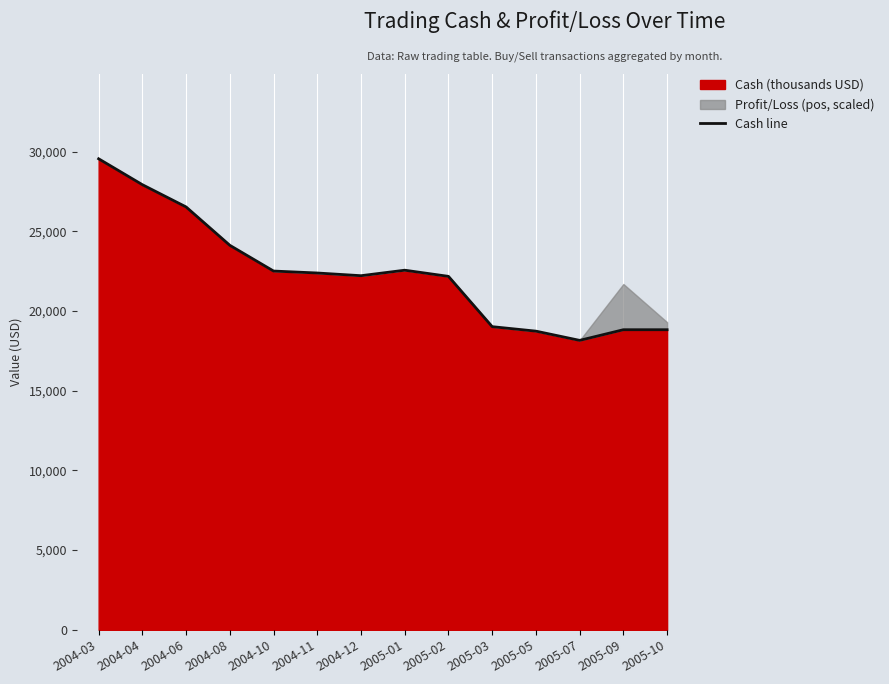

Reading left to right, what are all the values shown in this chart?

2004-03=29543.1	2004-04=27918.5	2004-06=26522.6	2004-08=24116.3	2004-10=22502.7	2004-11=22379.9	2004-12=22210.6	2005-01=22555.5	2005-02=22168.8	2005-03=19014.2	2005-05=18733.6	2005-07=18154.3	2005-09=18822.6	2005-10=18822.6